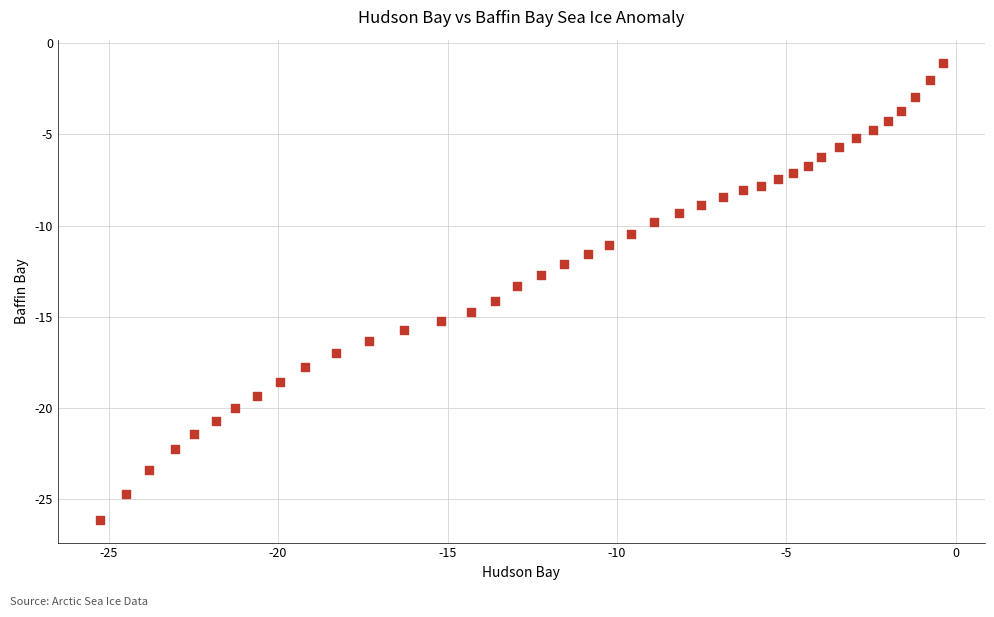

What is the range of X values (max minus min)?

24.9